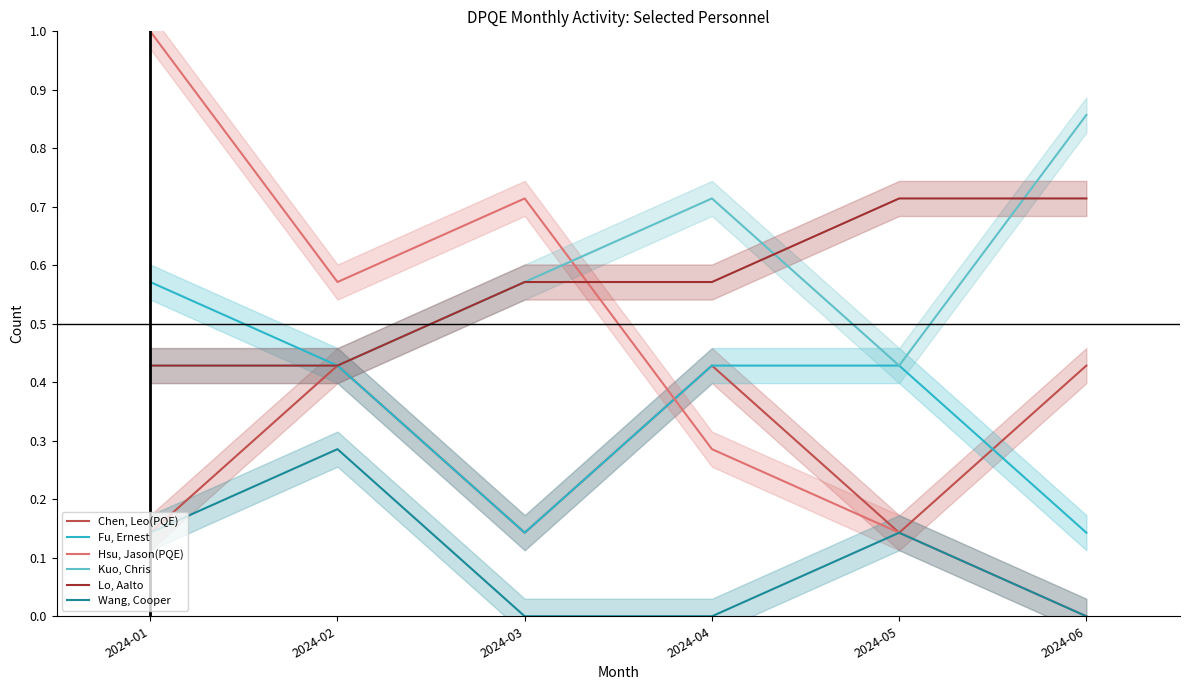

What is the highest value of the Wang, Cooper series?

0.3